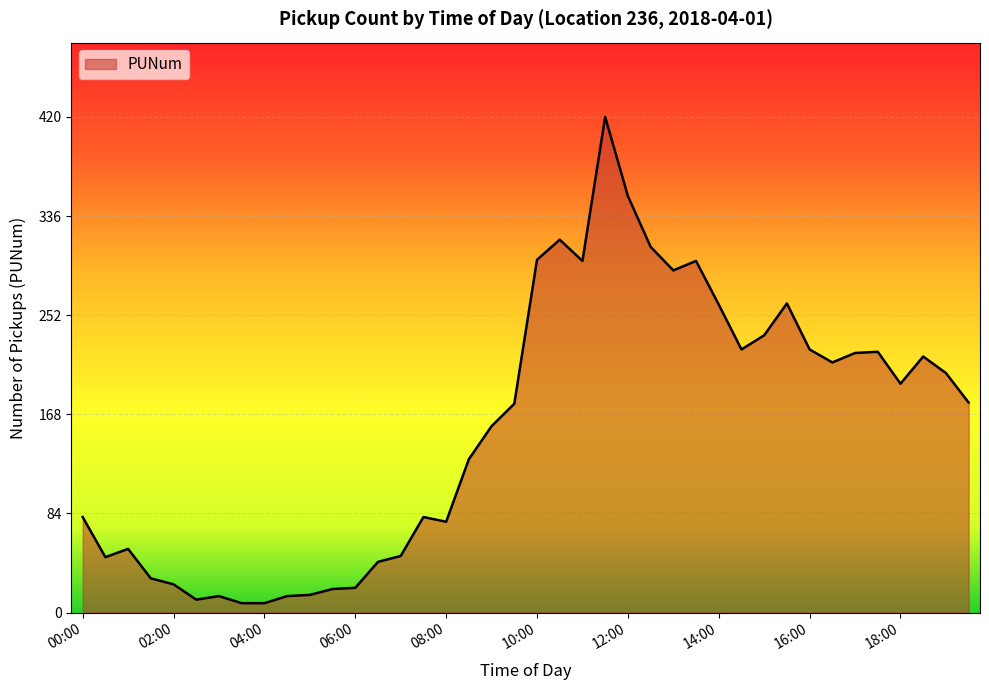

What is the smallest value displayed?

8